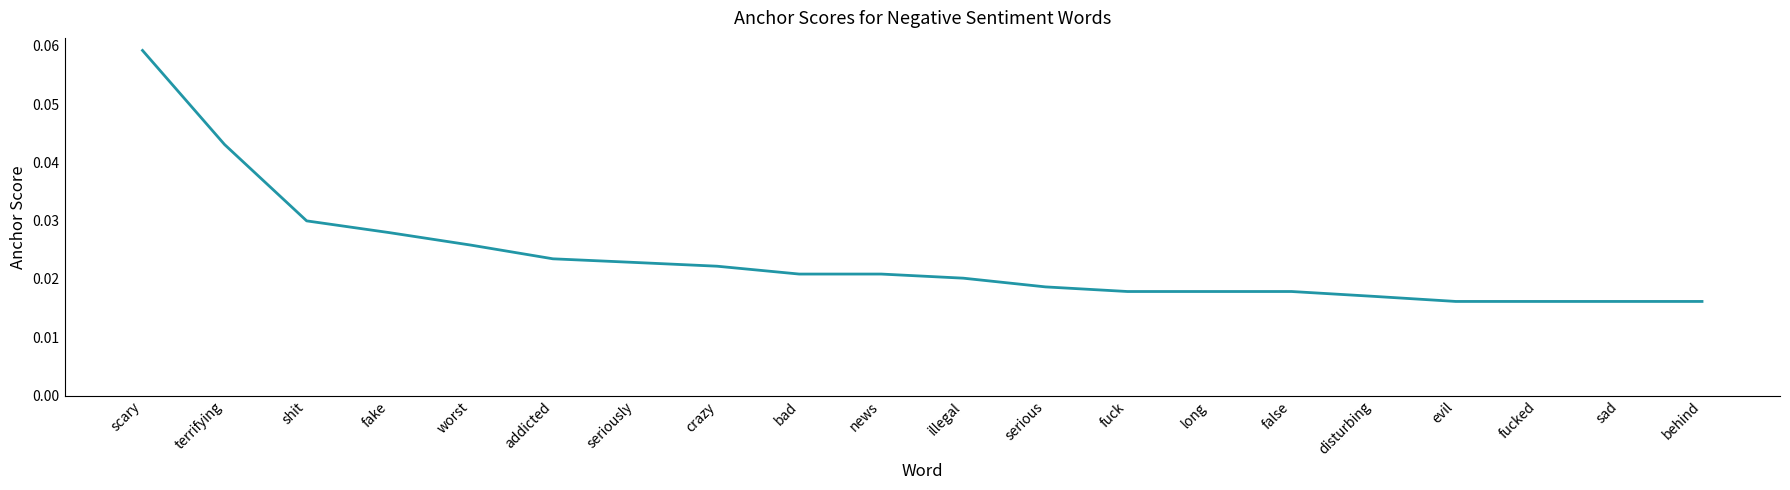

Which has a higher value, news or evil?

news